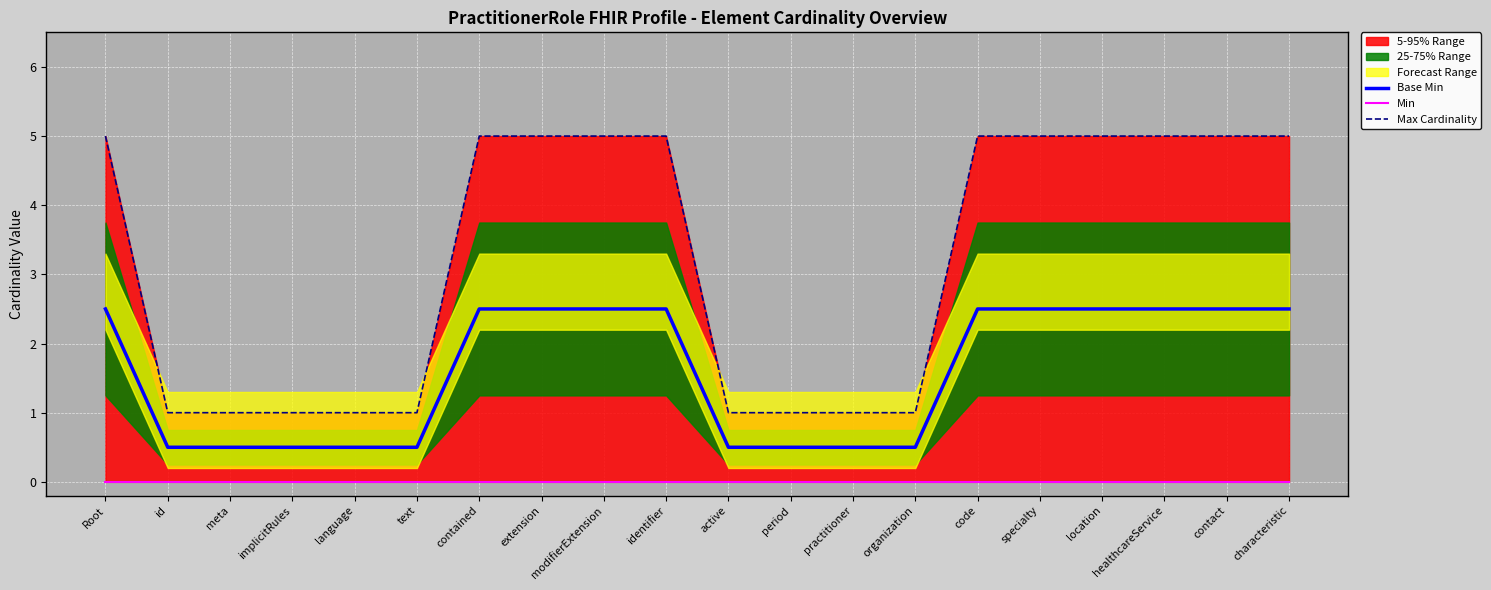

True or false: Base Min has a value of 0.5 at id.

True